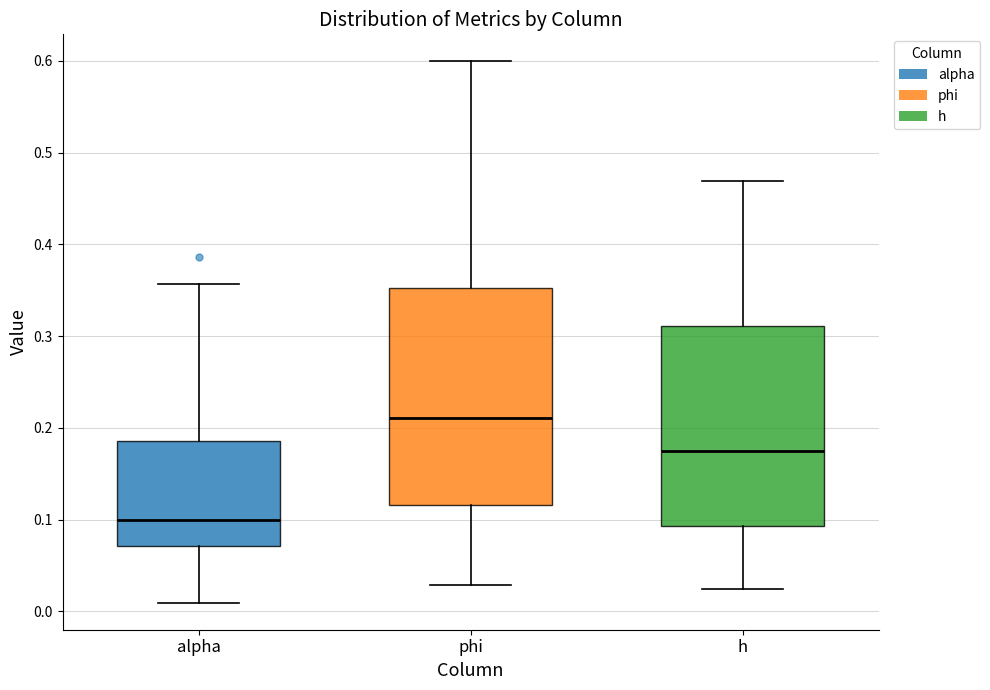

Which box is the tallest, from its lower edge to its upper edge?

phi